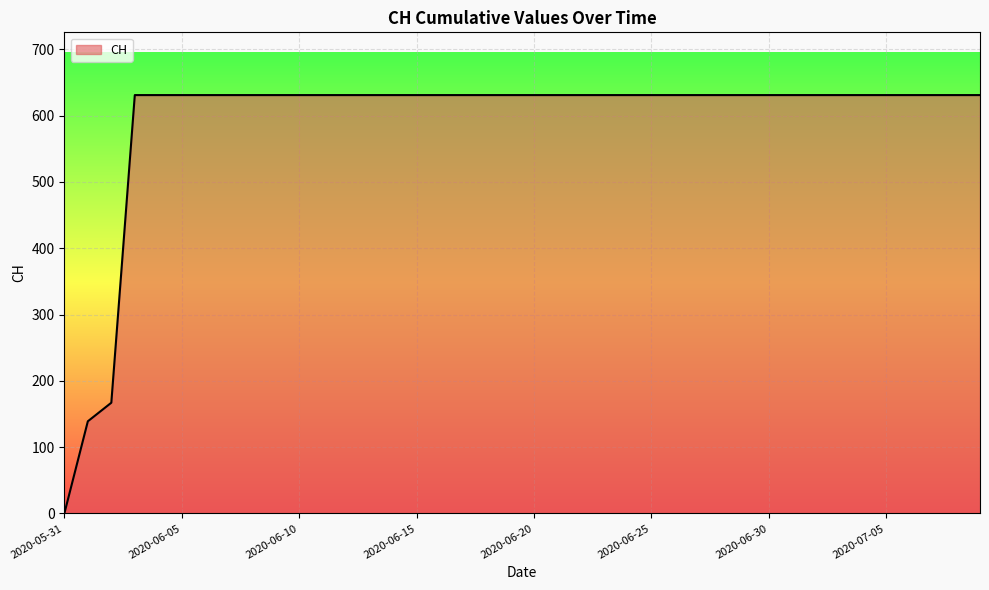

What is the greatest value displayed?

631